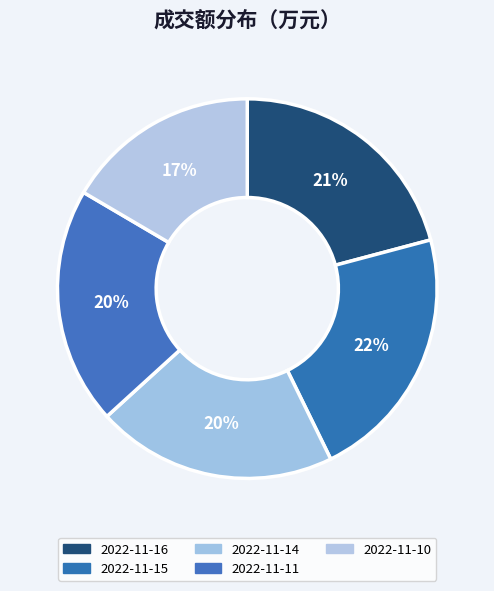

How many segments does this pie chart have?

5